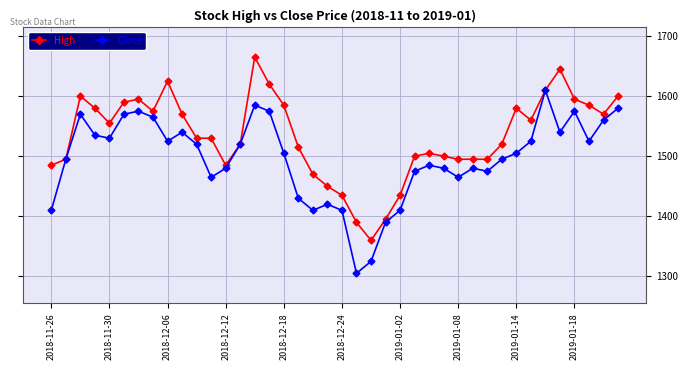

Does the chart have visible grid lines?

Yes